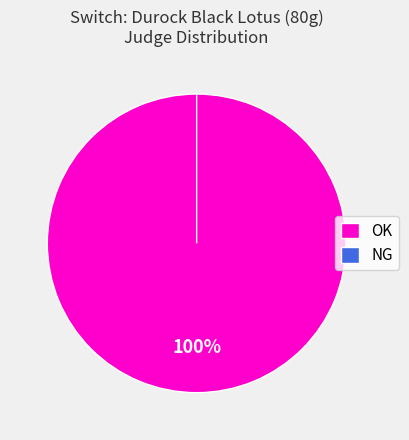

Between OK and NG, which is larger?

OK